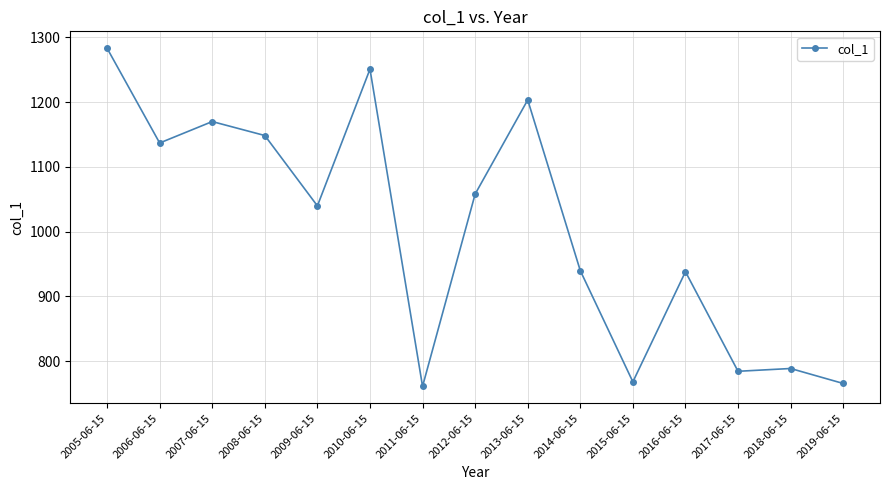

What is the maximum value shown in the chart?

1283.3